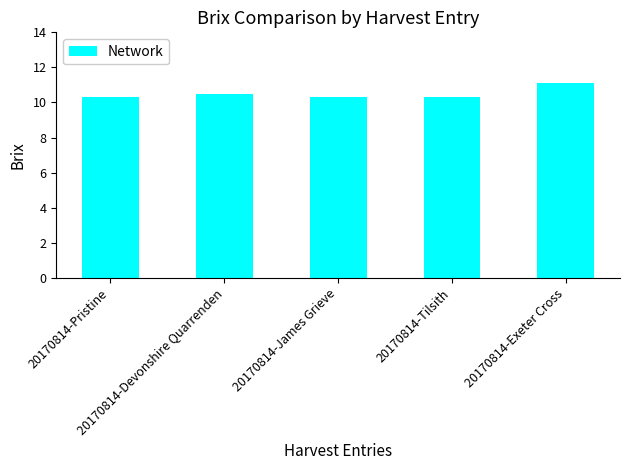

What is the value of the 4th bar from the left?

10.3